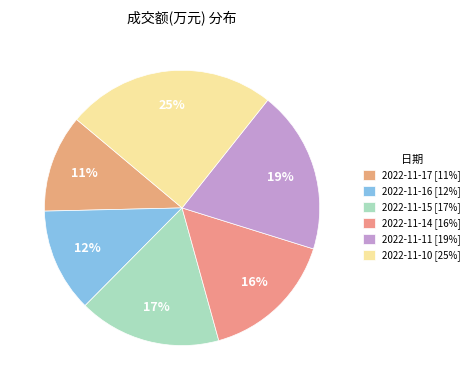

To the nearest percent, what percentage of the pie is 2022-11-11?

19%